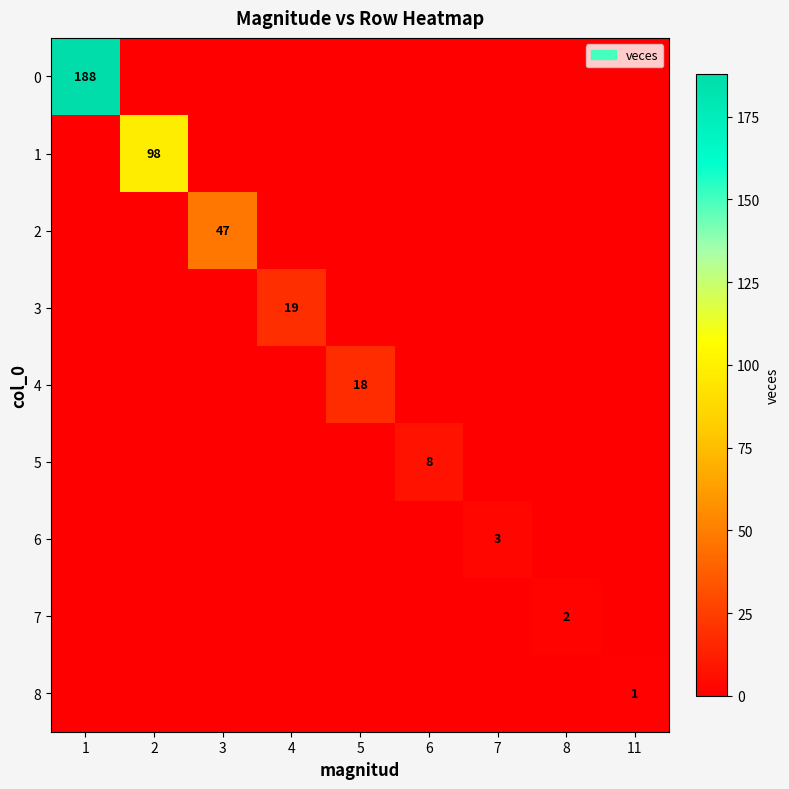

True or false: 8 has a value of 0 at 11.

False